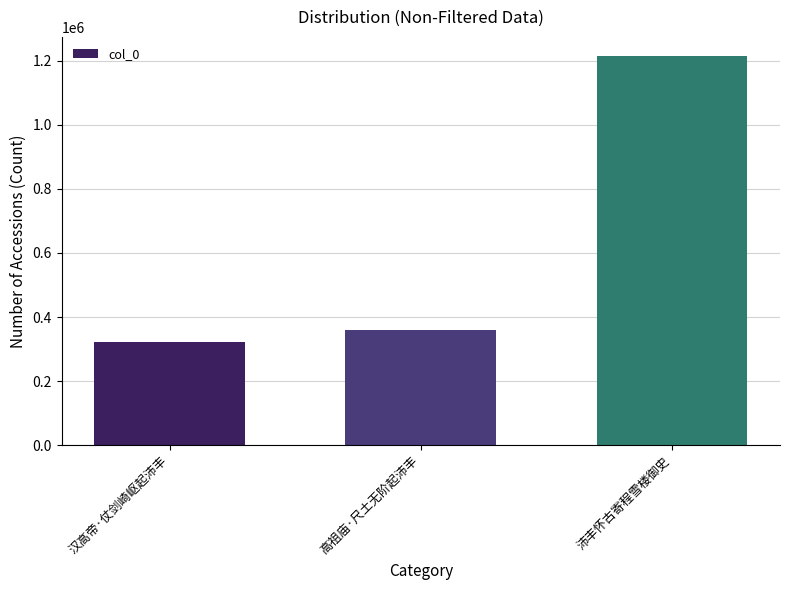

Is it true that the value at 高祖庙·尺土无阶起沛丰 is 361104?

True